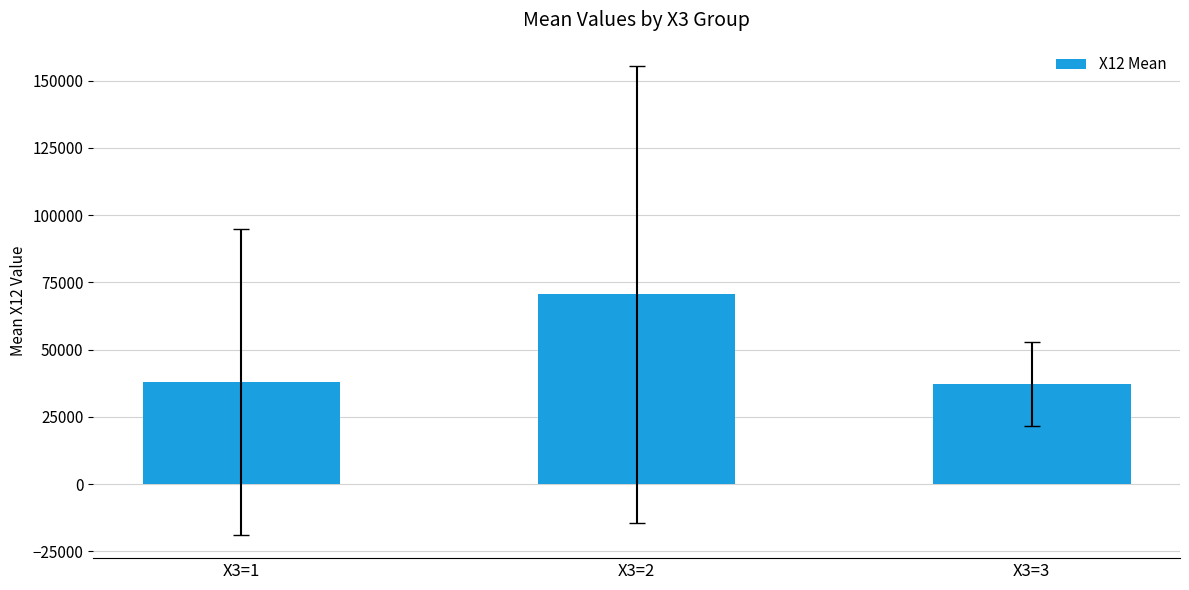

Reading left to right, list all the values displayed in this chart.

X3=1=38090.3	X3=2=70529.6	X3=3=37132.8